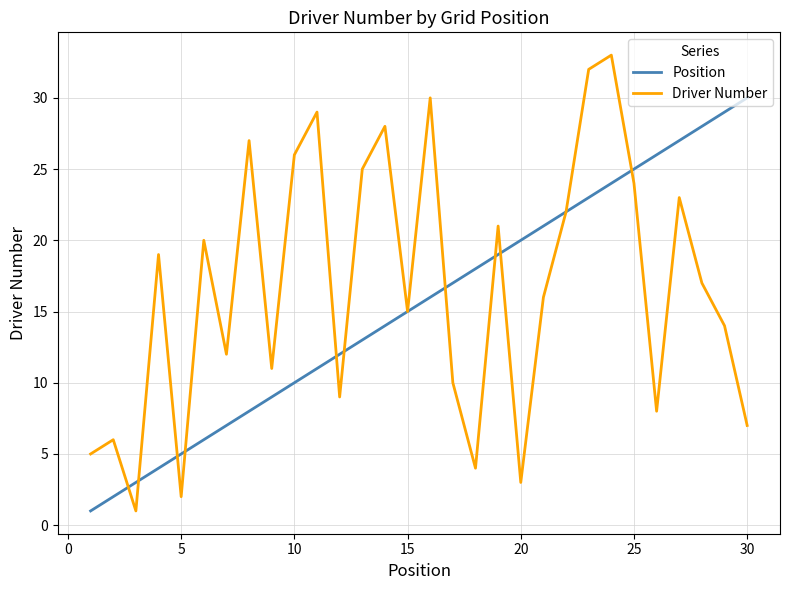

How many values in the Driver Number series are below 17?

15